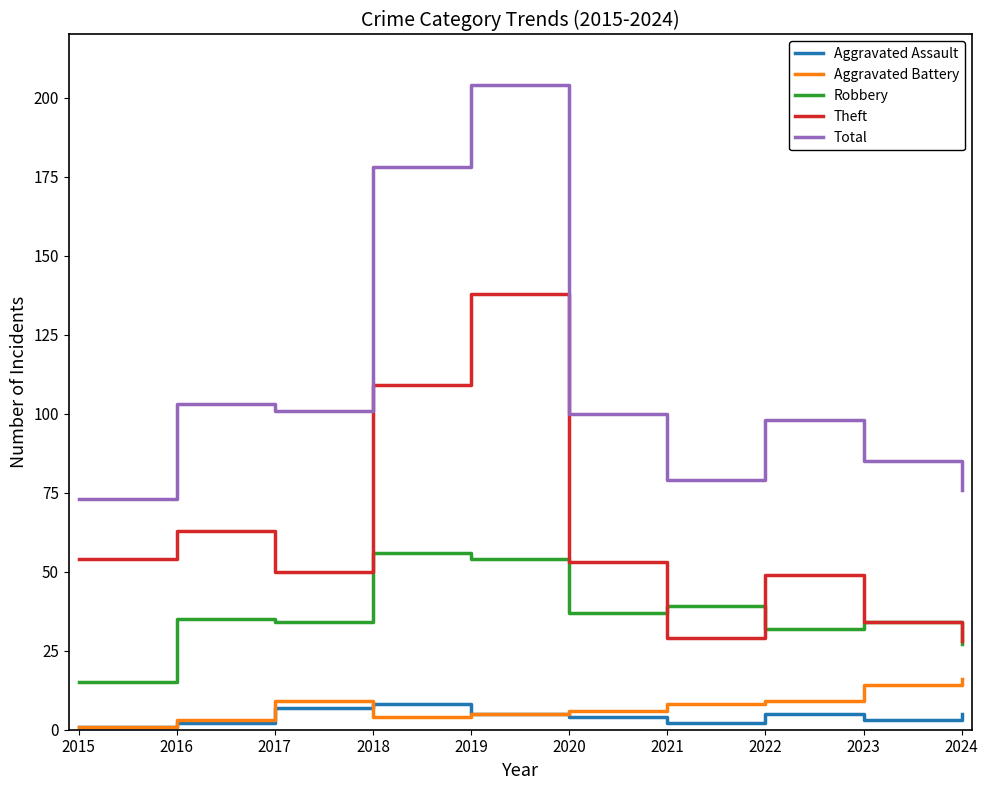

True or false: Theft and Total intersect in this chart.

False